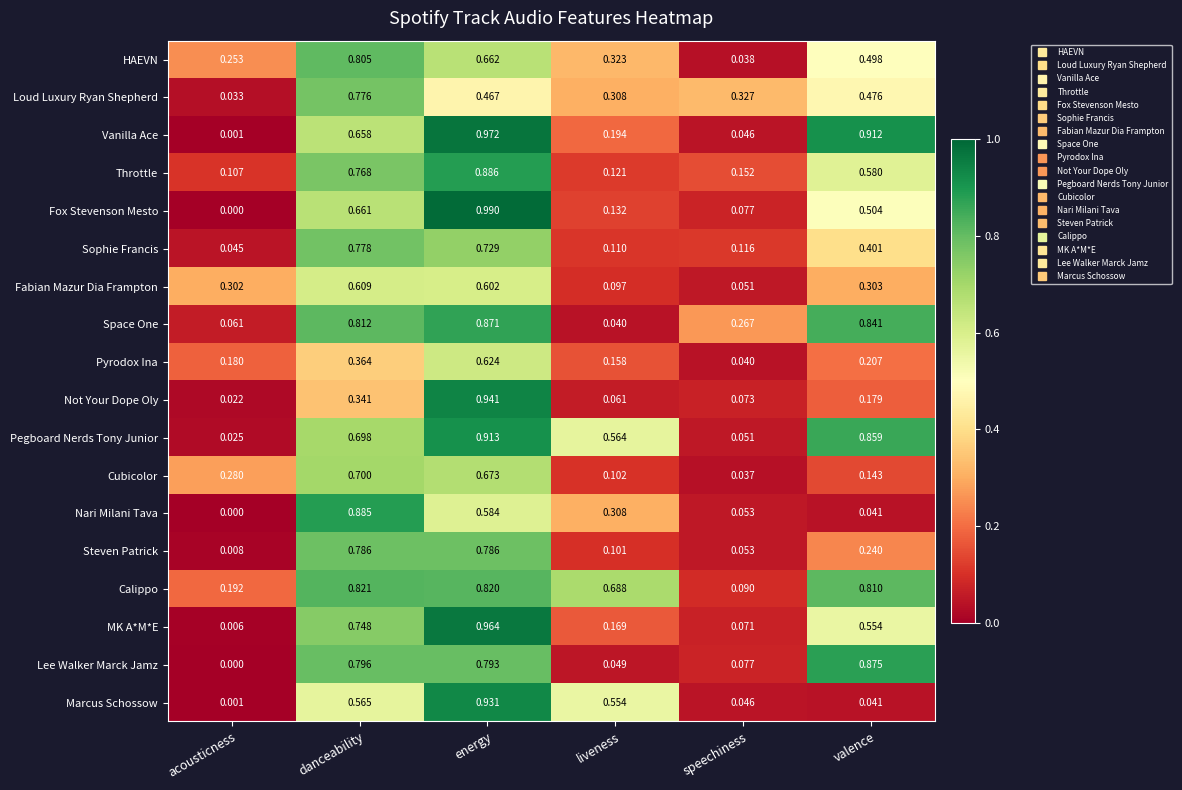

At which label is Calippo closest to 0?

speechiness